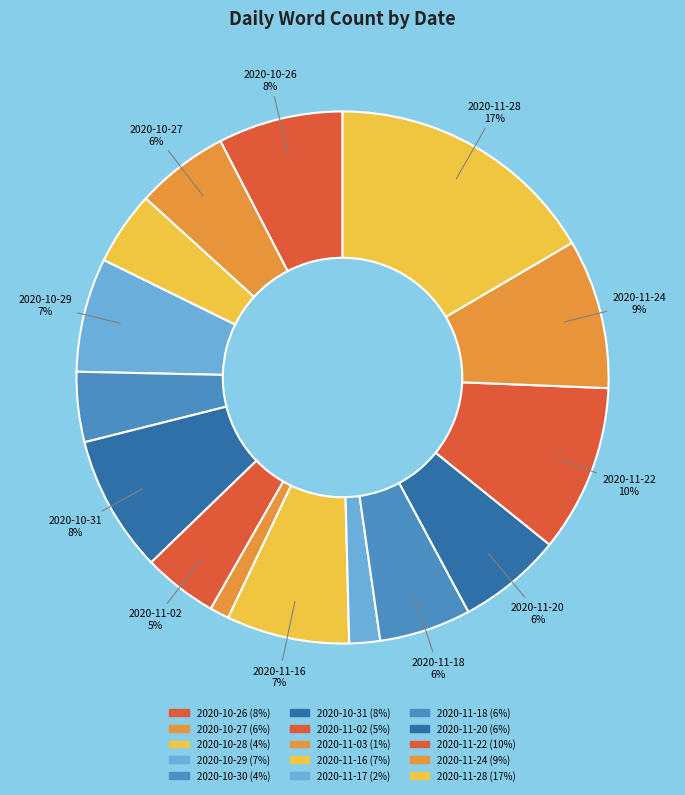

Is 2020-11-03 the majority of the pie?

No